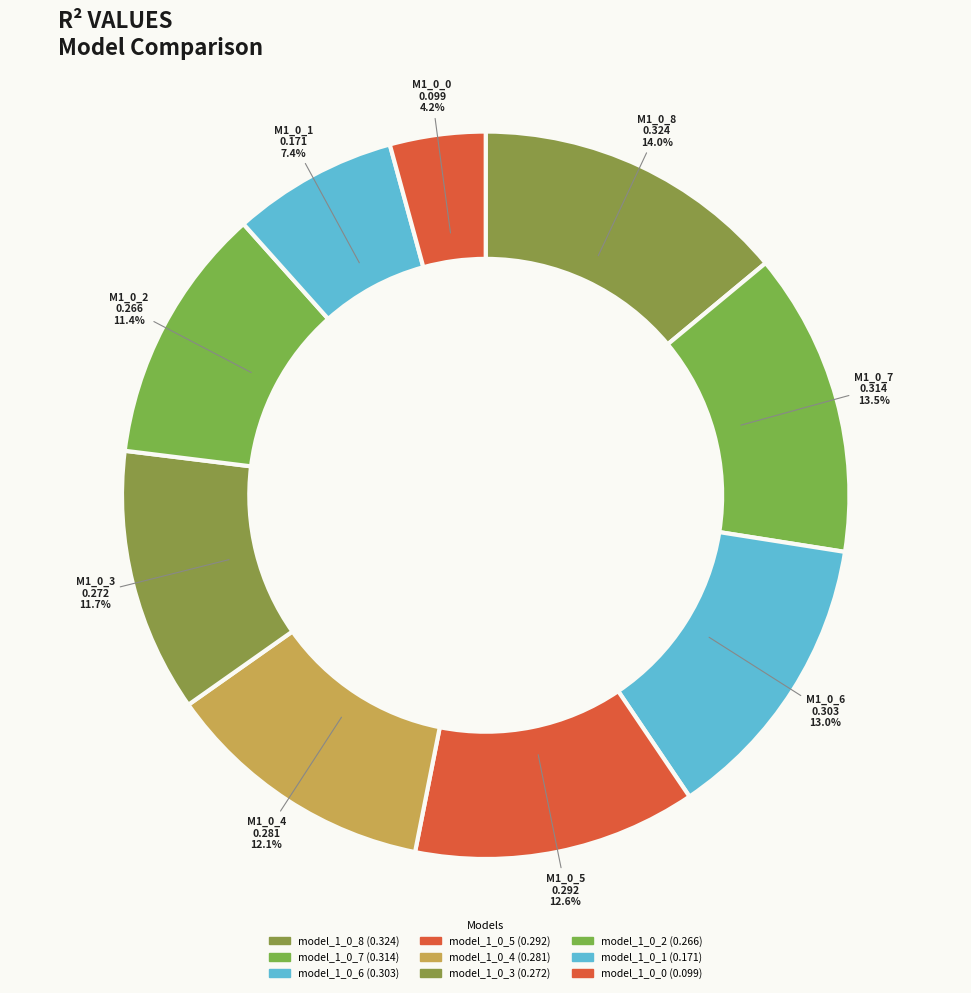

Which category has the smallest portion of the pie?

model_1_0_0